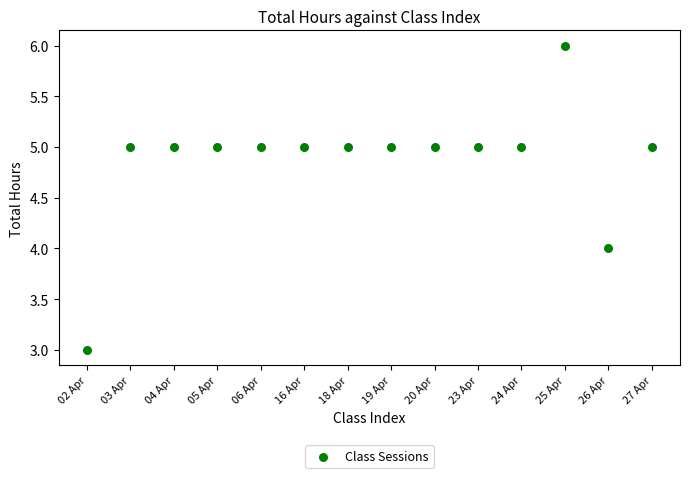

What is the range of Y values (max minus min)?

3